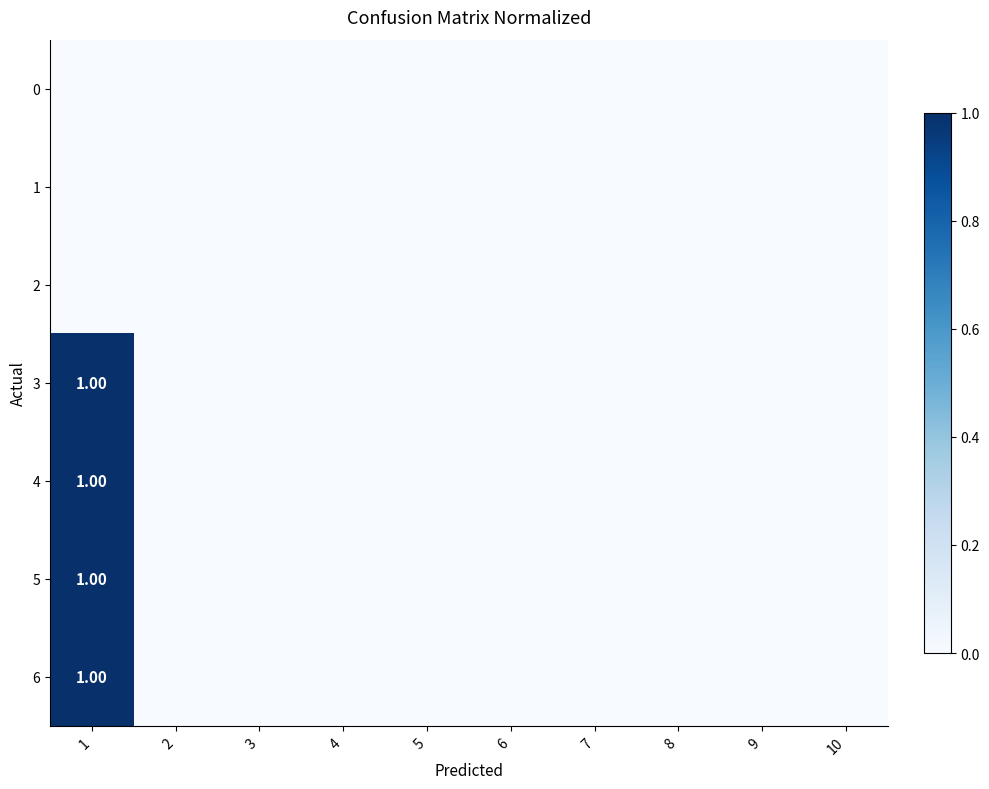

Where is 0 nearest to the value 0?

1